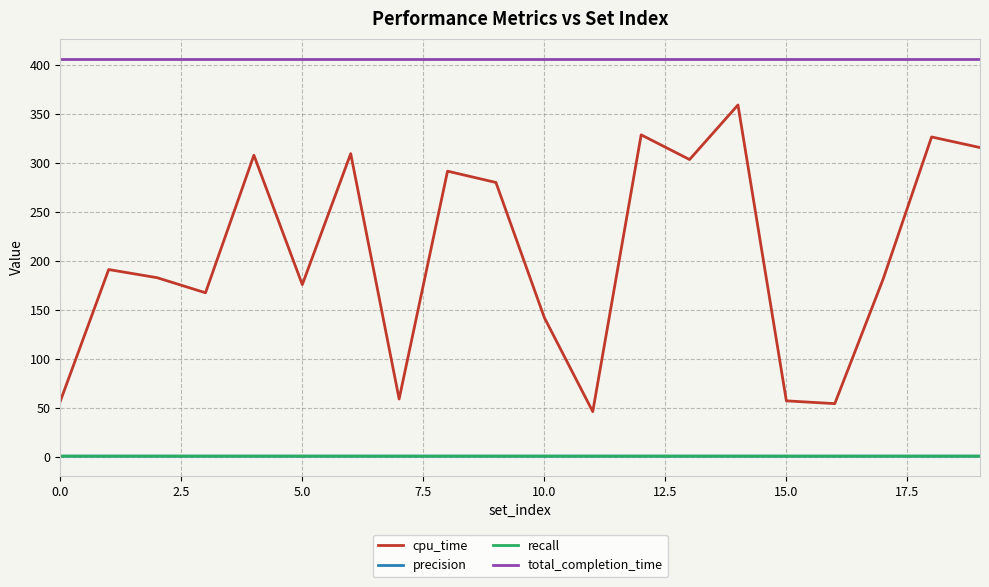

How many lines are shown in the chart?

4